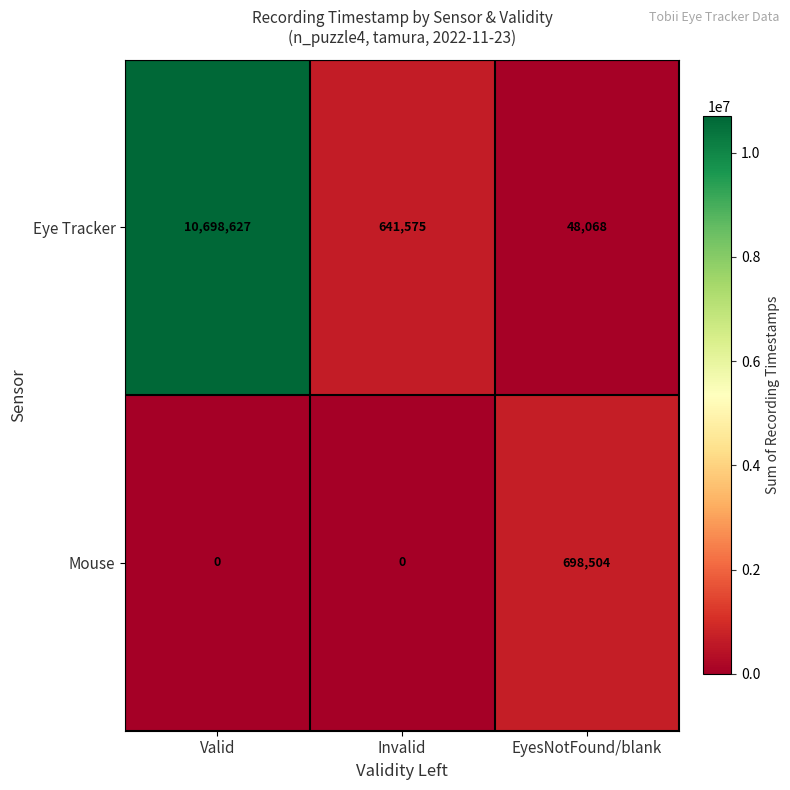

What is the average value of the Mouse series?

232835